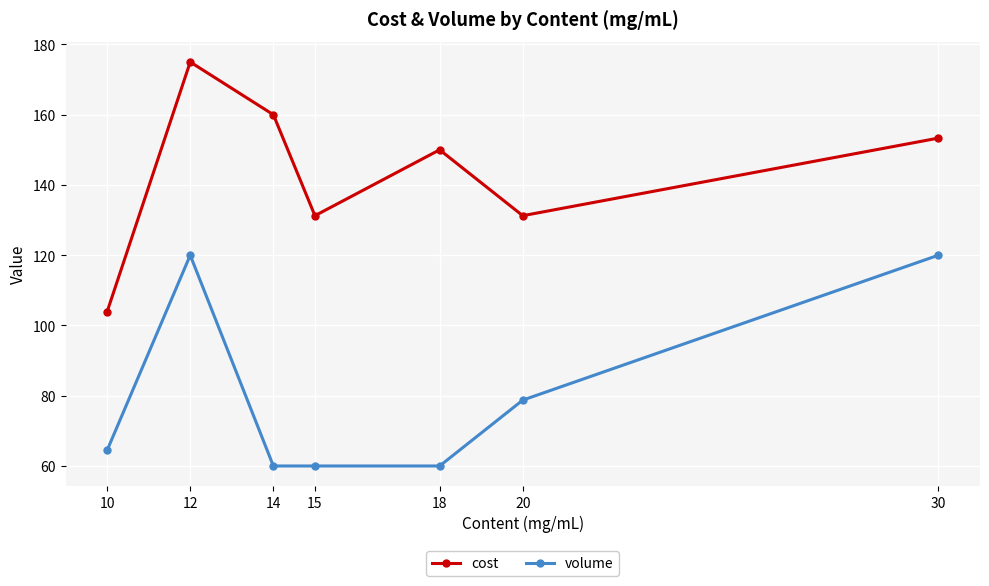

True or false: volume and cost cross at least once.

False